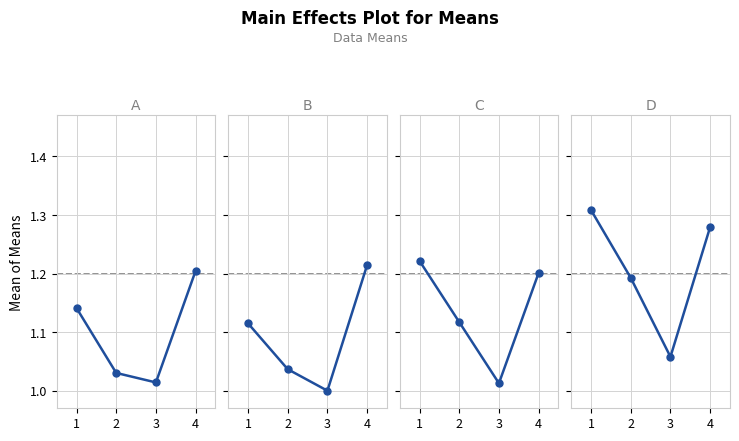

Read the 2I value at 1.

1.1